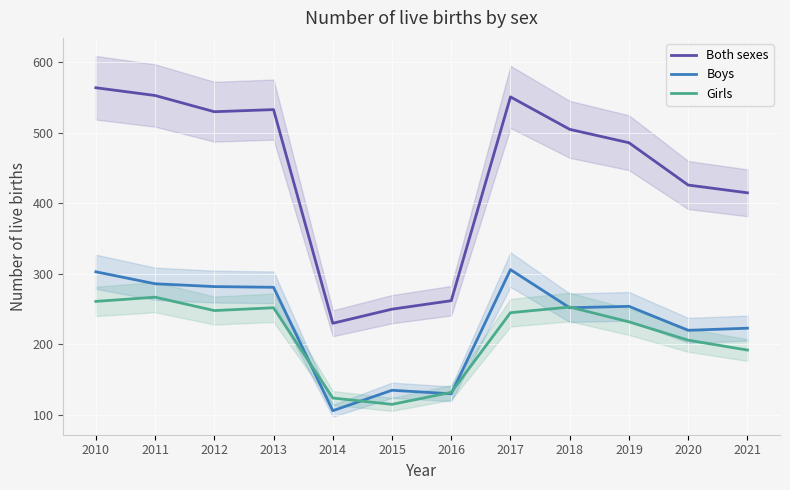

What is the lowest value of the Girls series?

115